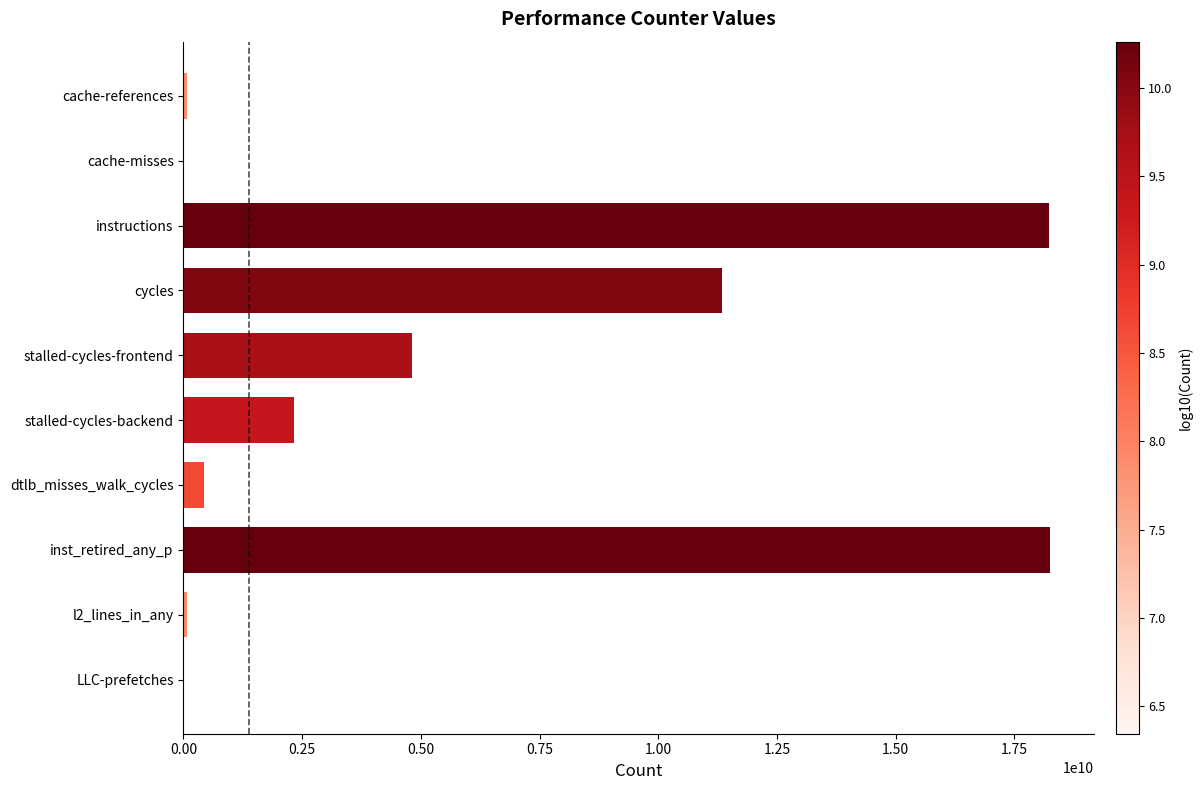

At which label is the value closest to 9128322896?

cycles